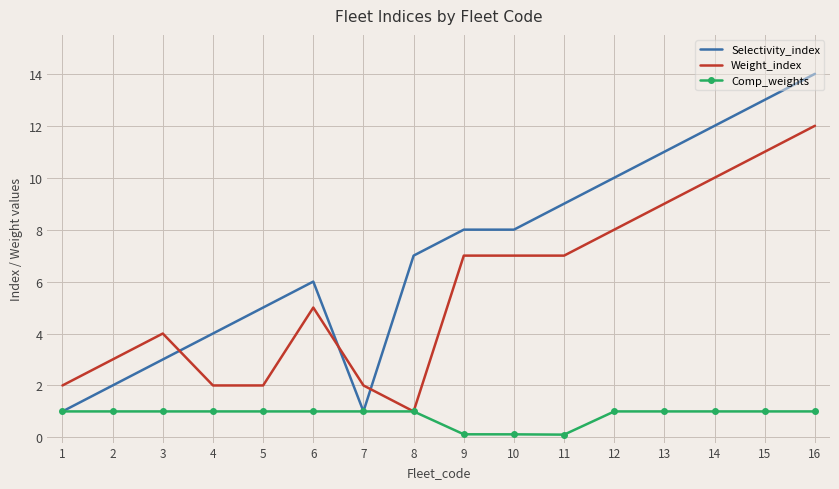

Rank the series at 9 from highest to lowest value.

Selectivity_index, Weight_index, Comp_weights